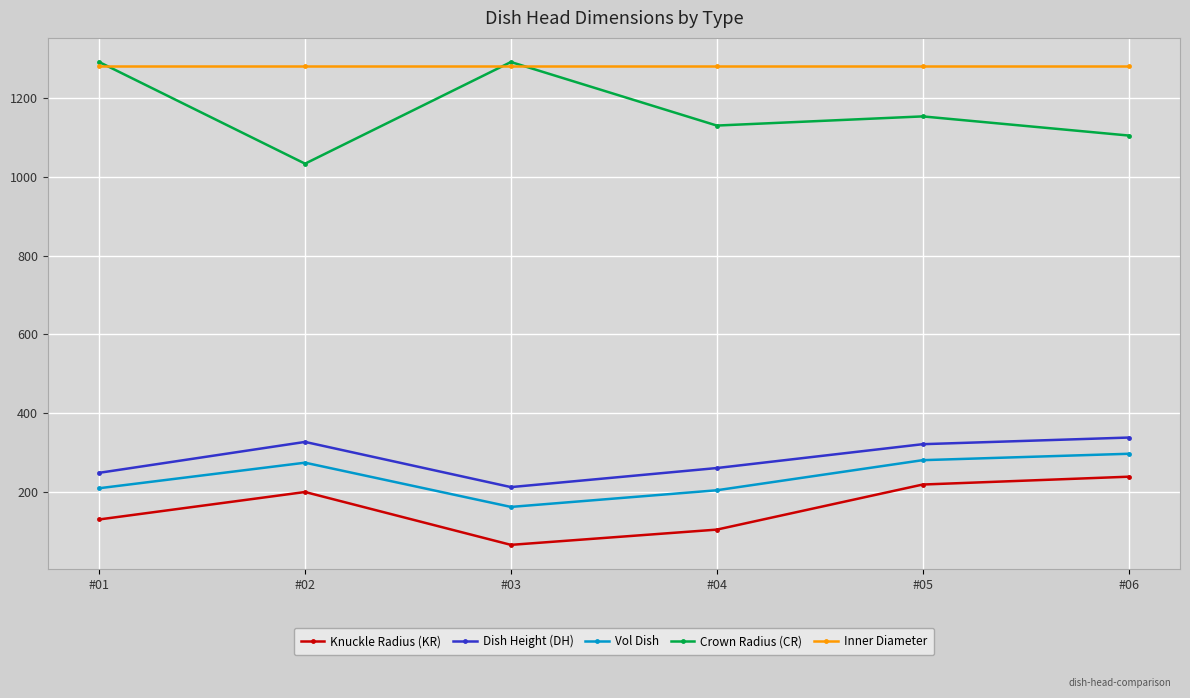

What value does the Vol Dish series have at #06?

296.1